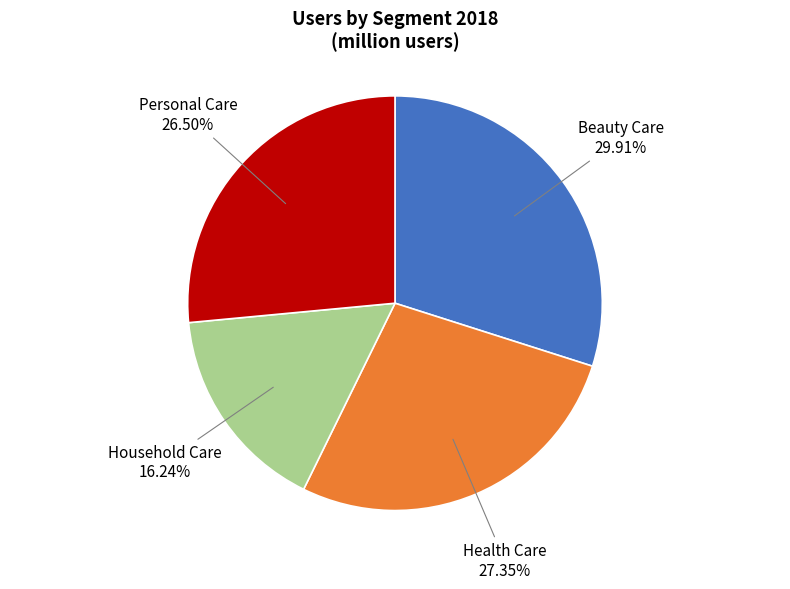

Does any single category account for the majority?

No